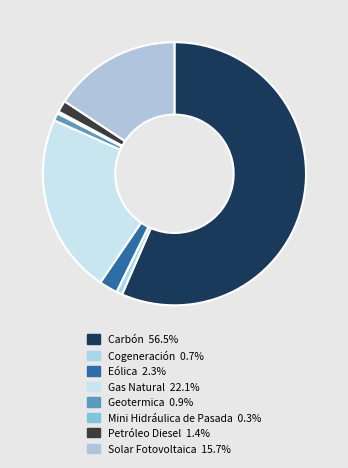

To the nearest percent, what portion does Solar Fotovoltaica represent?

16%